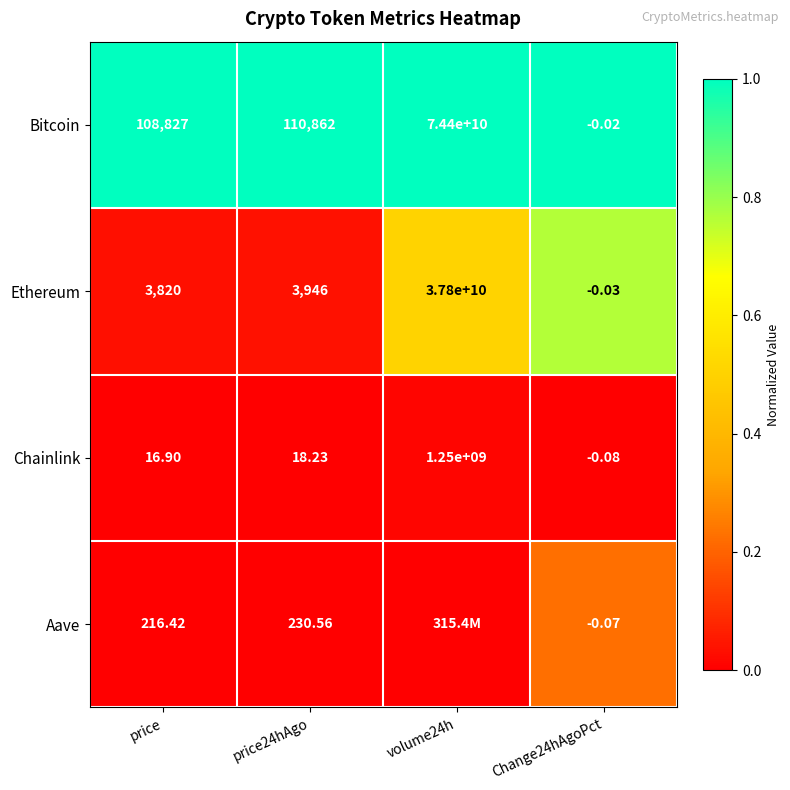

Rank the series at price from lowest to highest value.

Chainlink, Aave, Ethereum, Bitcoin